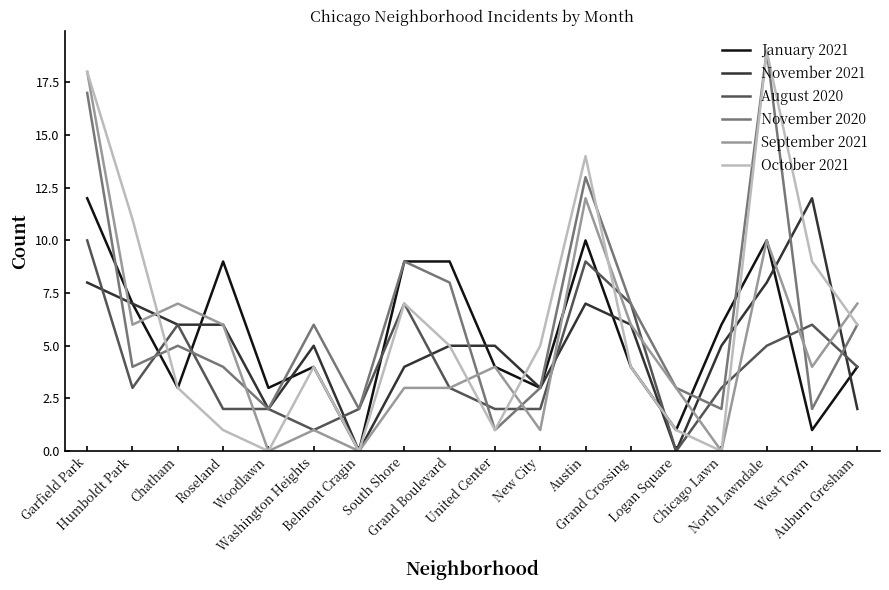

What is the greatest value displayed?

19